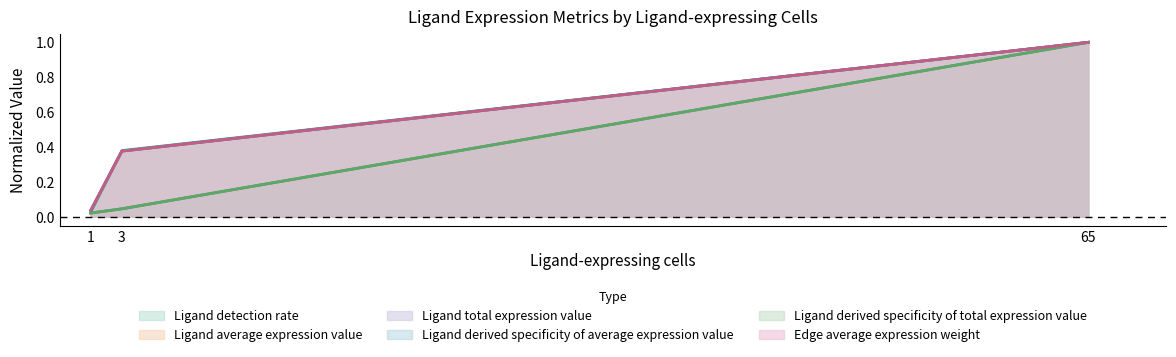

Is it true that Ligand derived specificity of average expression value equals 1.0 at 65?

True